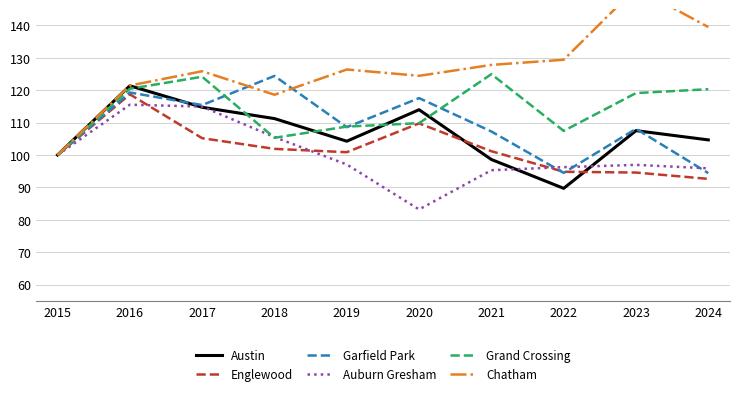

What is the total value across all series at 2017?

700.2